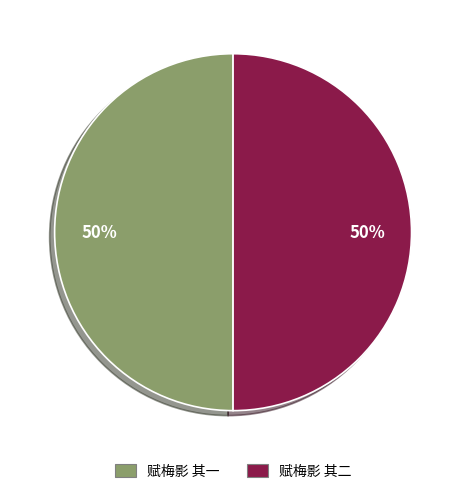

Approximately how many times larger is the value at 赋梅影 其一 compared to 赋梅影 其二?

1.0